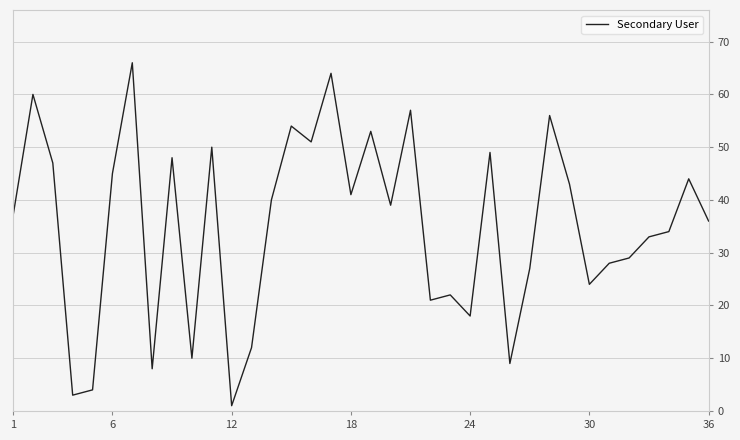

How many interior local valleys (lower than both neighbors) does the data have?

11